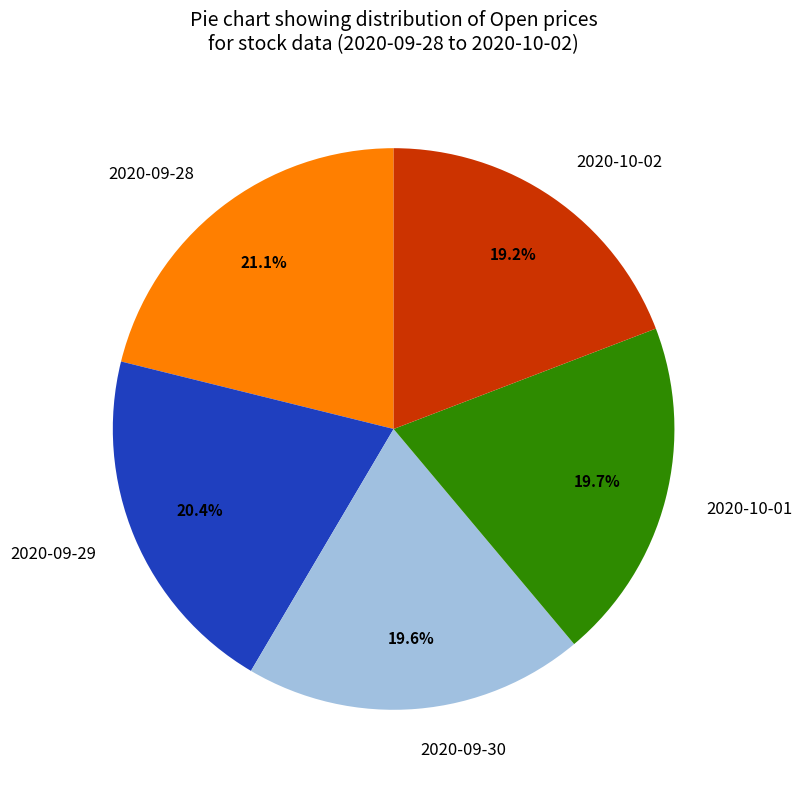

Between 2020-10-02 and 2020-10-01, which is larger?

2020-10-01